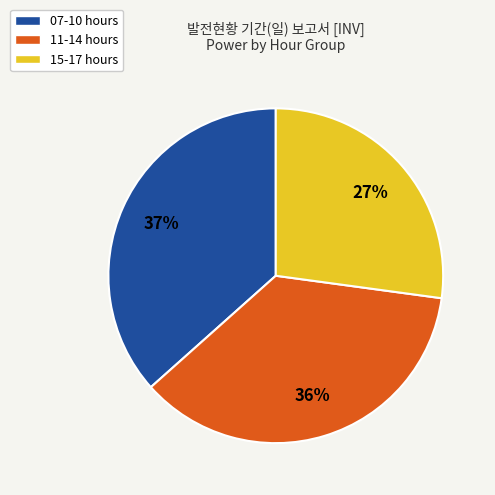

How many slices are in this pie chart?

3